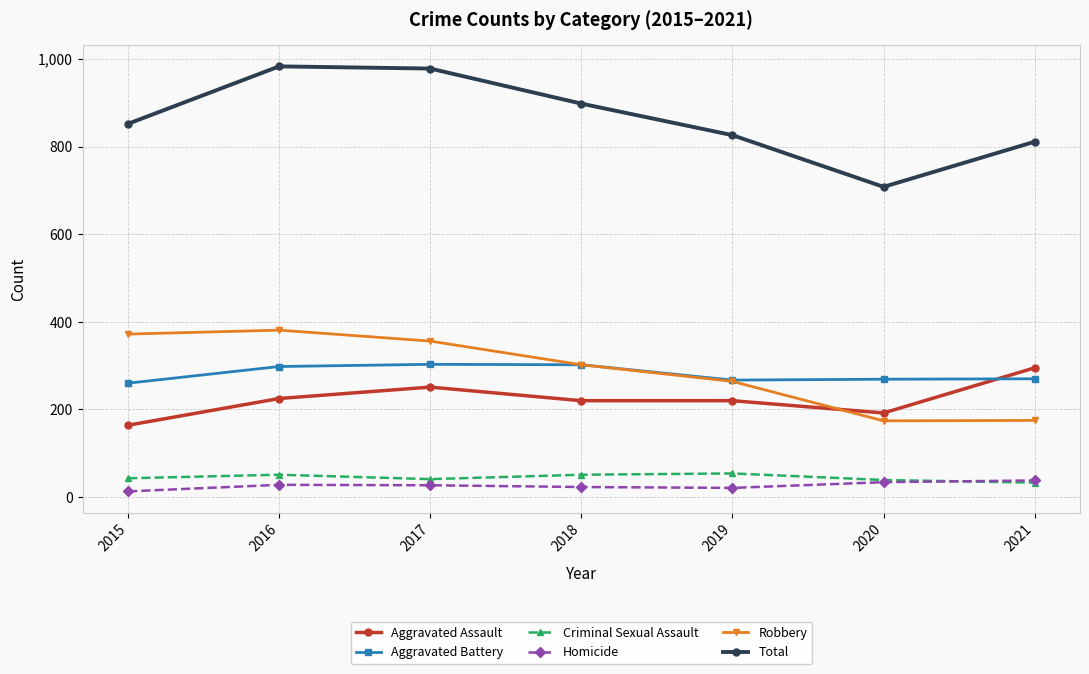

What is the value of the Homicide point at the 5th from the left?

21